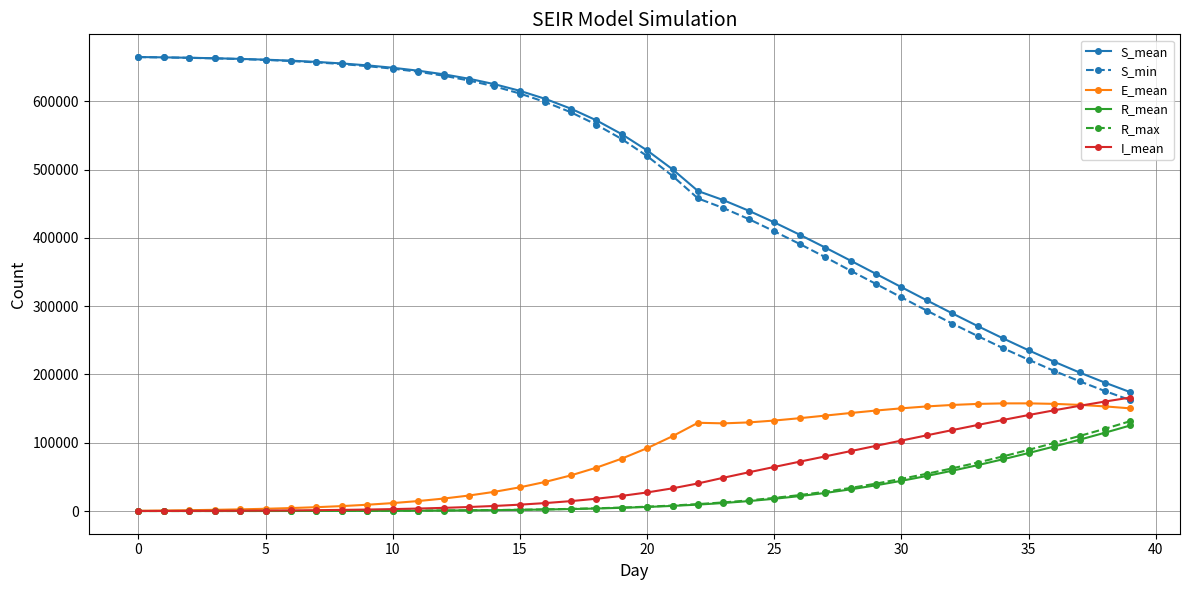

What is the maximum value shown in the chart?

665041.2